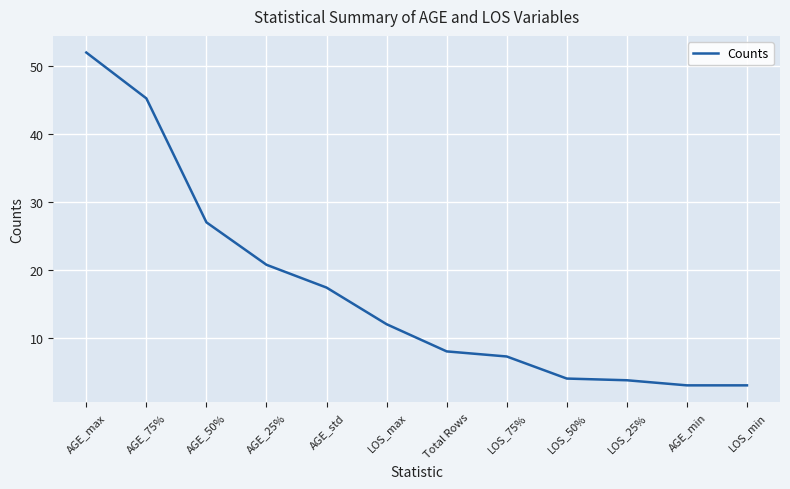

Between LOS_50% and AGE_50%, which is larger?

AGE_50%